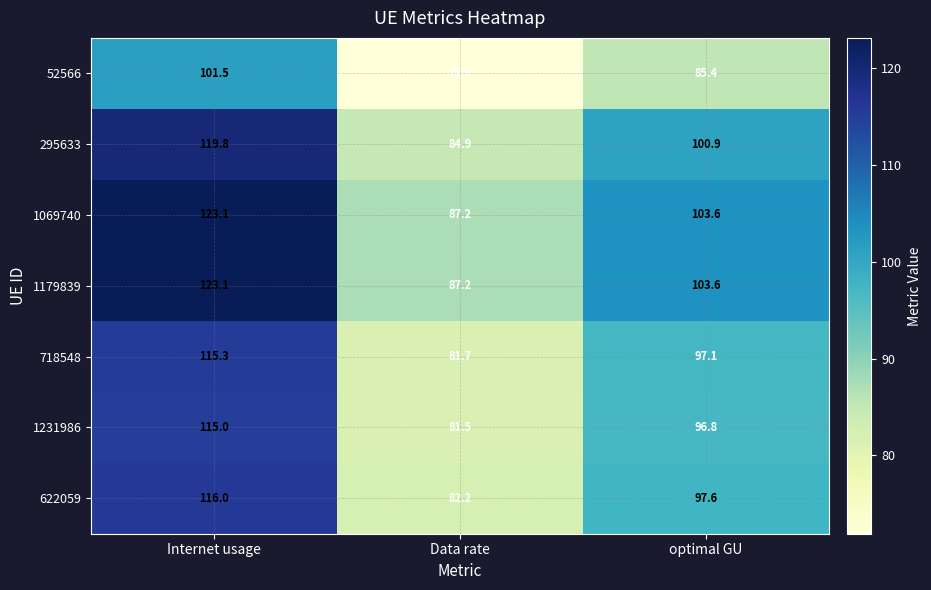

Read the 1231986 value at optimal GU.

96.8